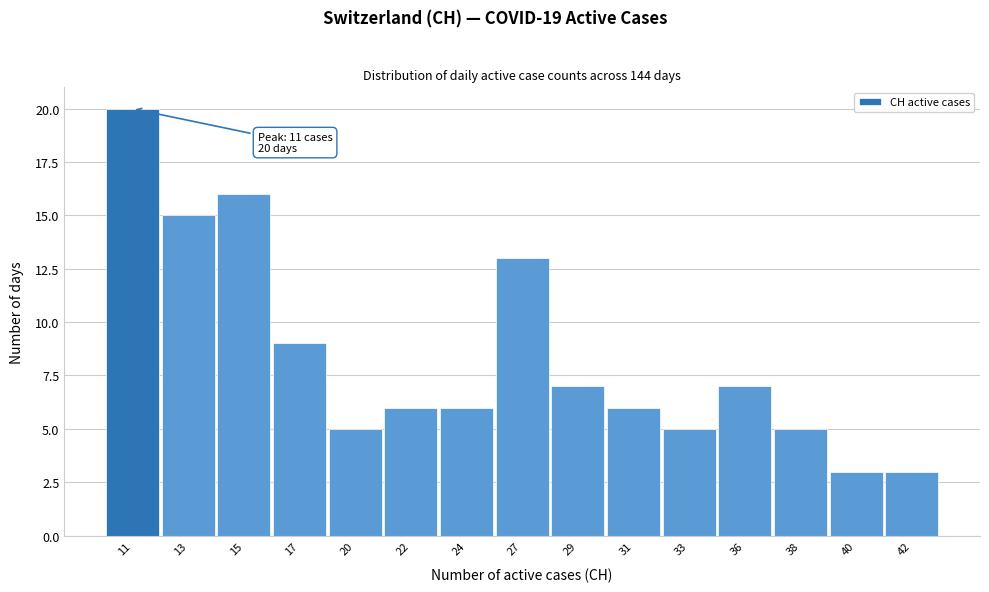

Reading left to right, what are all the values shown in this chart?

20	15	16	9	5	6	6	13	7	6	5	7	5	3	3